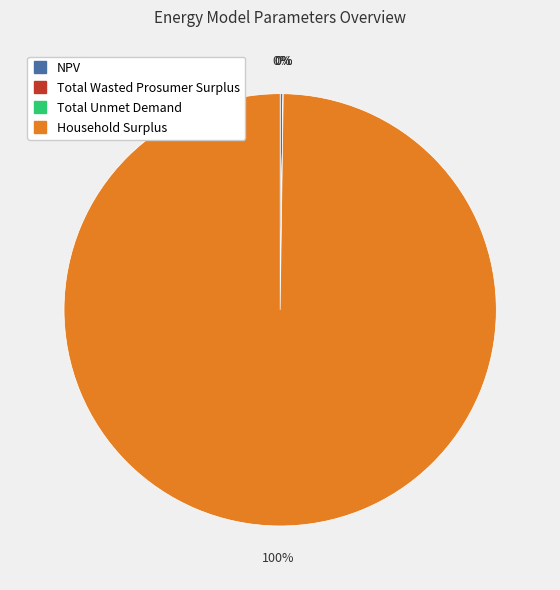

To the nearest percent, what portion does Household Surplus represent?

100%